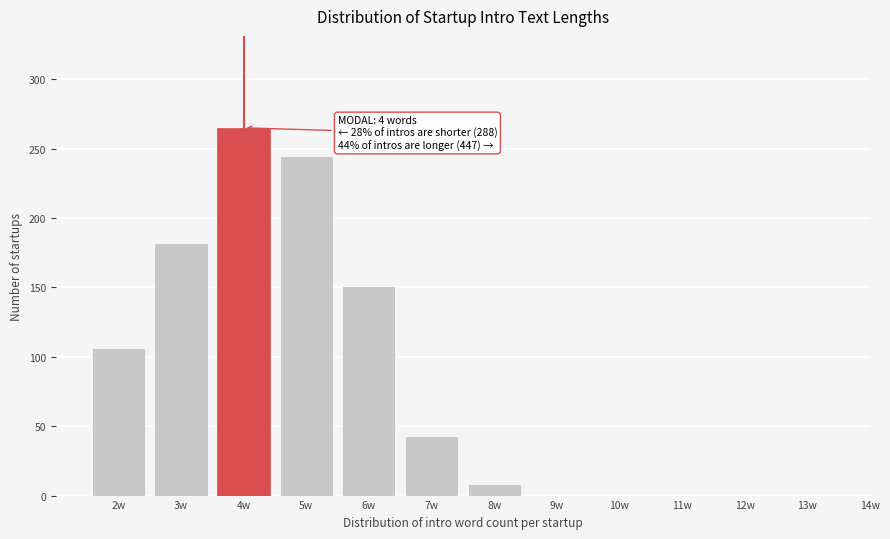

Reading left to right, transcribe all the data shown in this chart.

2w=106	3w=182	4w=265	5w=245	6w=151	7w=43	8w=8	9w=0	10w=0	11w=0	12w=0	13w=0	14w=0